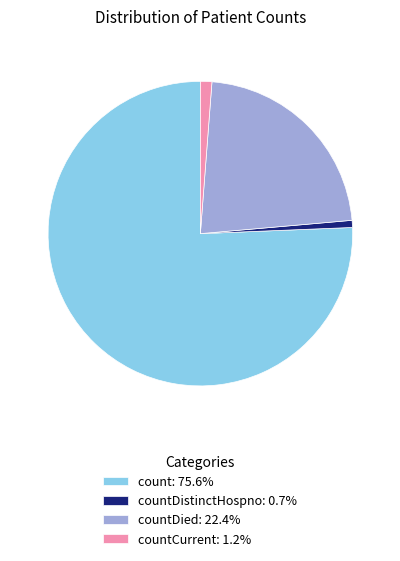

Does countDied: 22.4% account for over 50% of the chart?

No